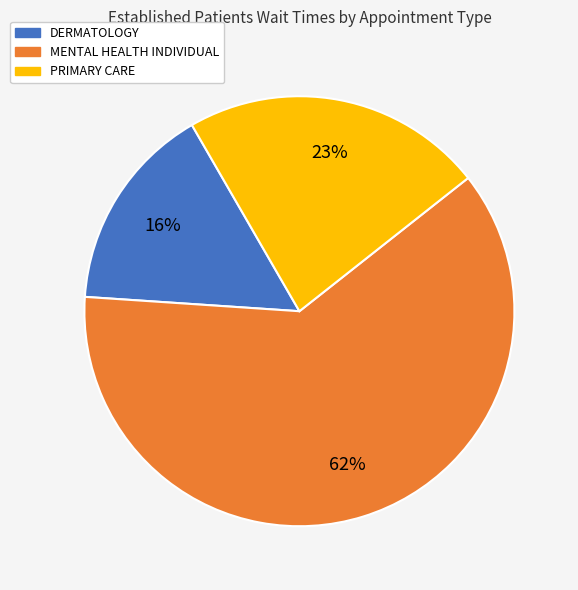

To the nearest percent, what portion does DERMATOLOGY represent?

16%